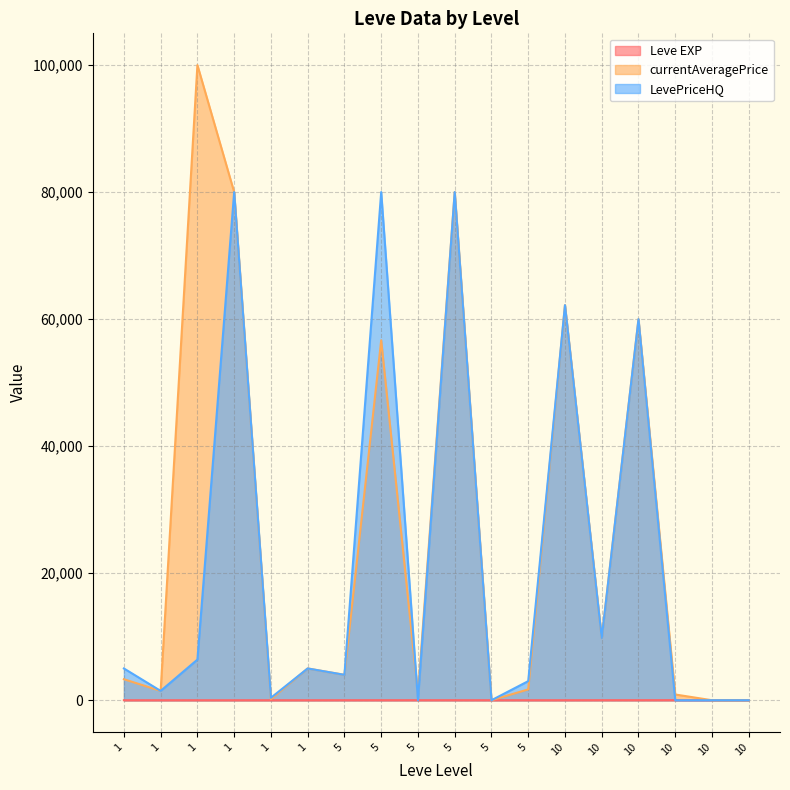

True or false: Leve EXP and LevePriceHQ intersect in this chart.

True